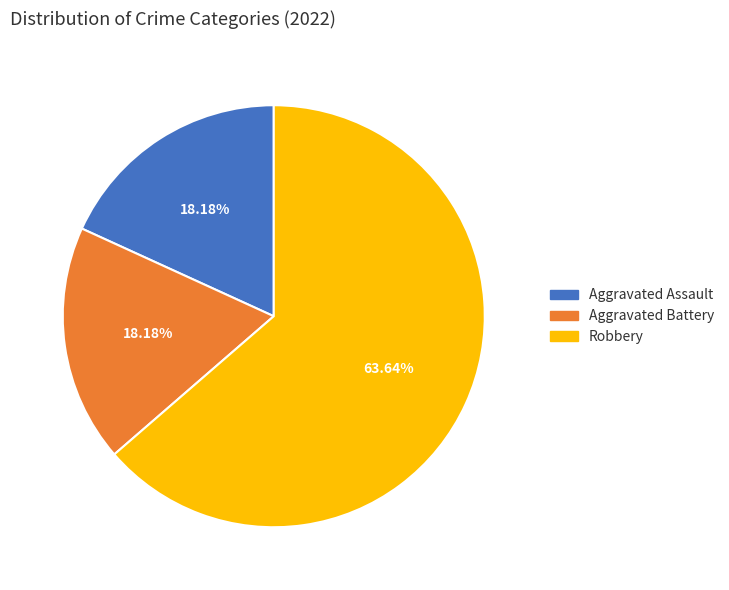

How many segments does this pie chart have?

3